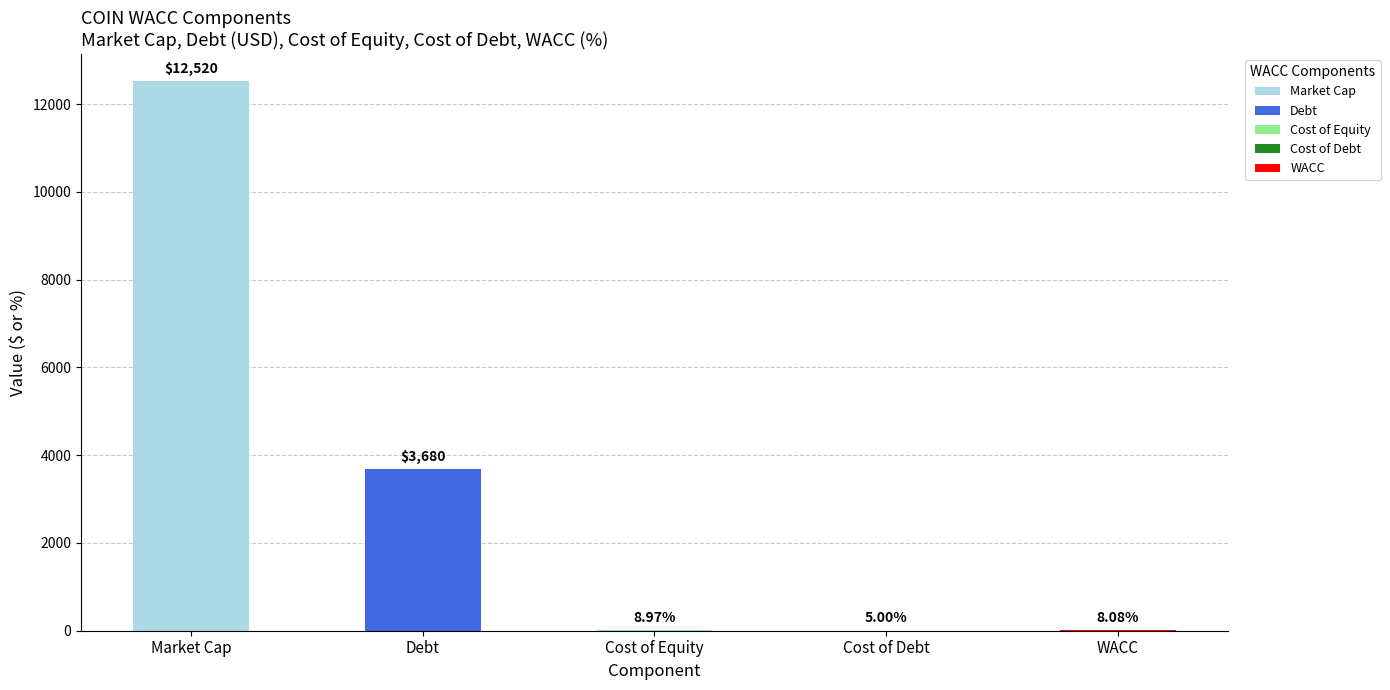

Which has a higher value, Debt or Cost of Equity?

Debt